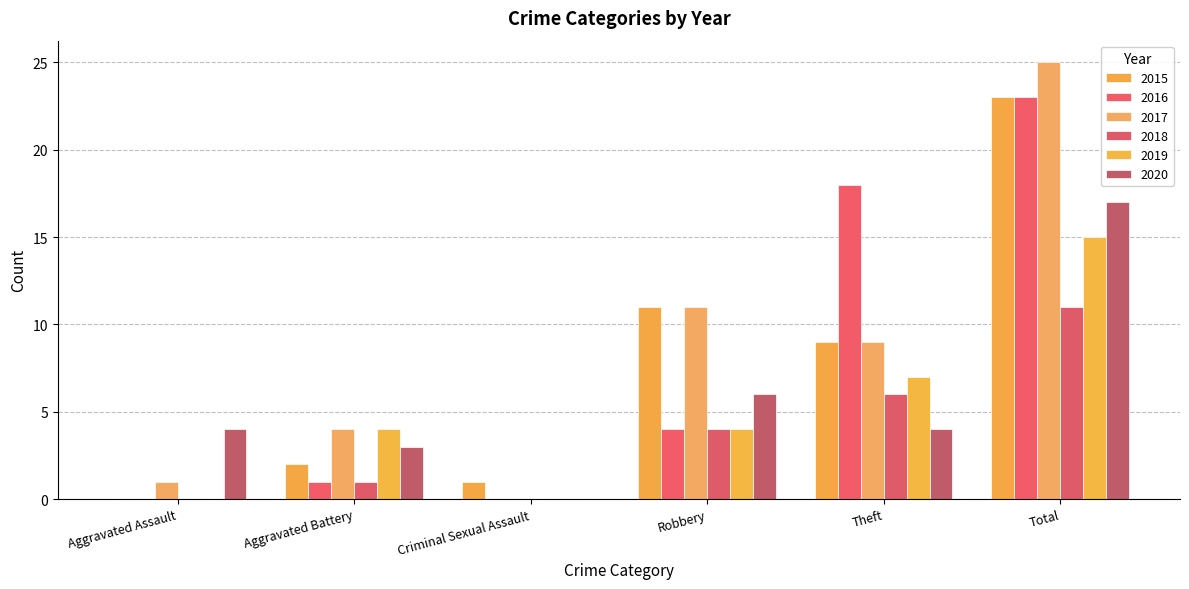

Is it true that 2016 equals 7 at Total?

False